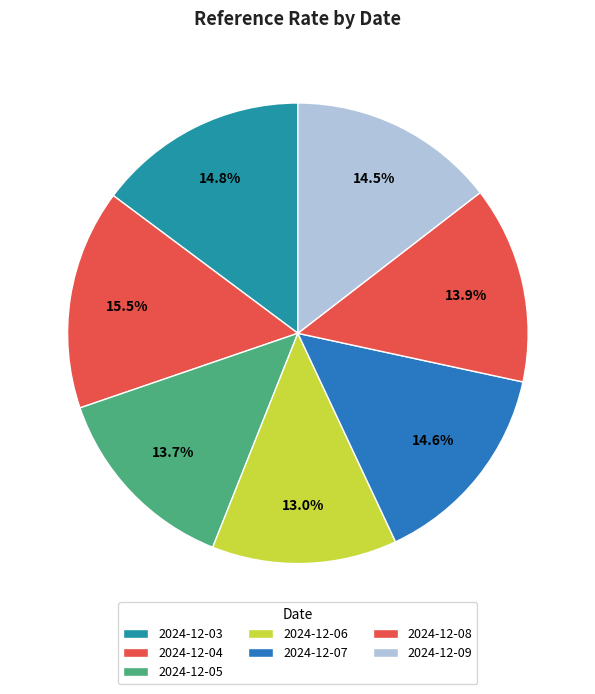

Do 2024-12-03 and 2024-12-07 together represent more than half of the pie?

No